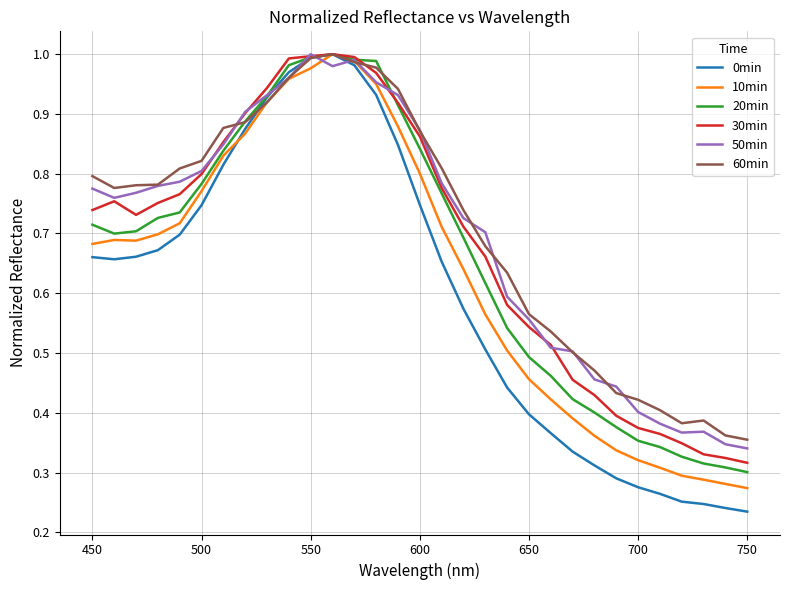

Which series has the widest spread of values?

0min